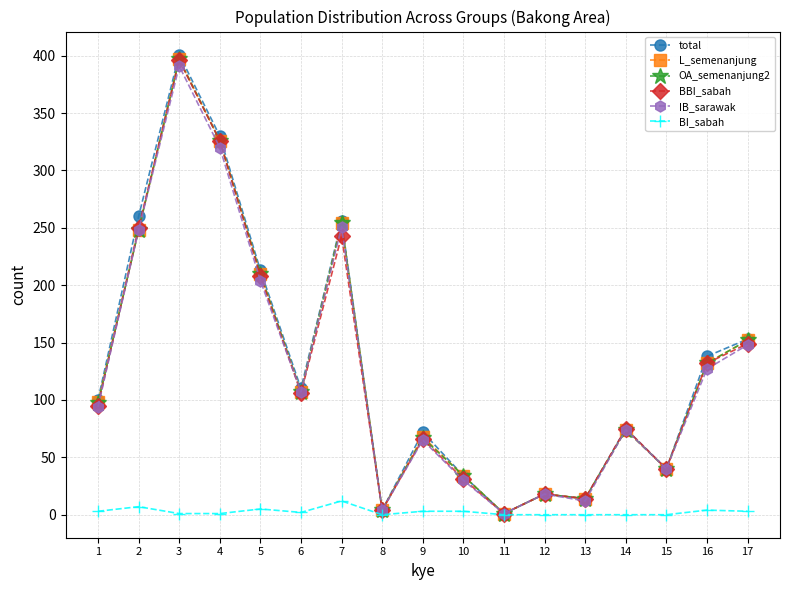

Is it true that BBI_sabah equals 40 at 15?

True